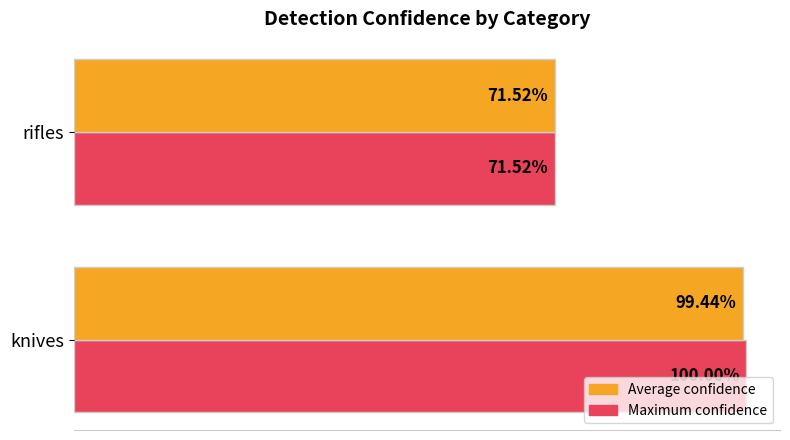

What are all the series names shown in the legend?

Average confidence, Maximum confidence